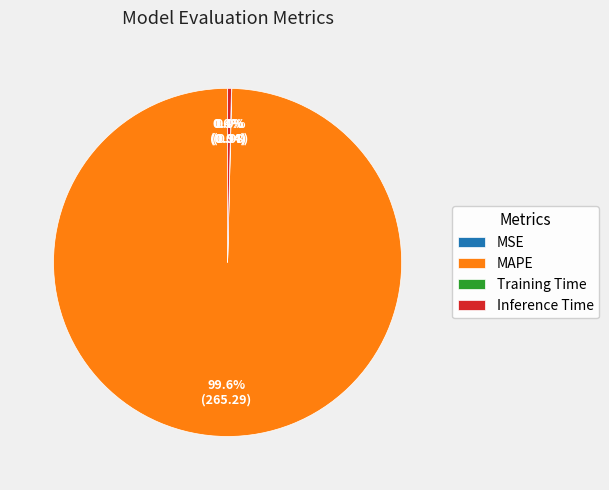

Does any single category account for the majority?

Yes